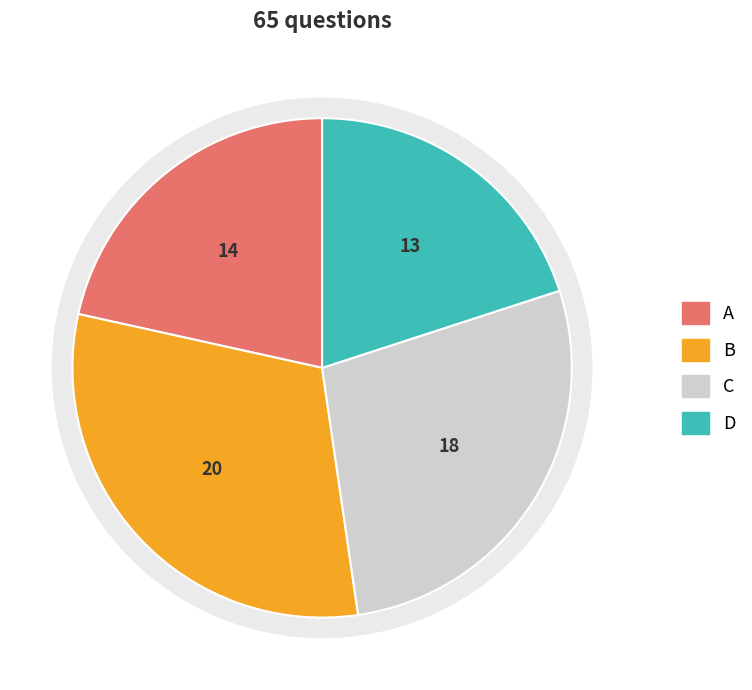

Which has a higher value, B or C?

B